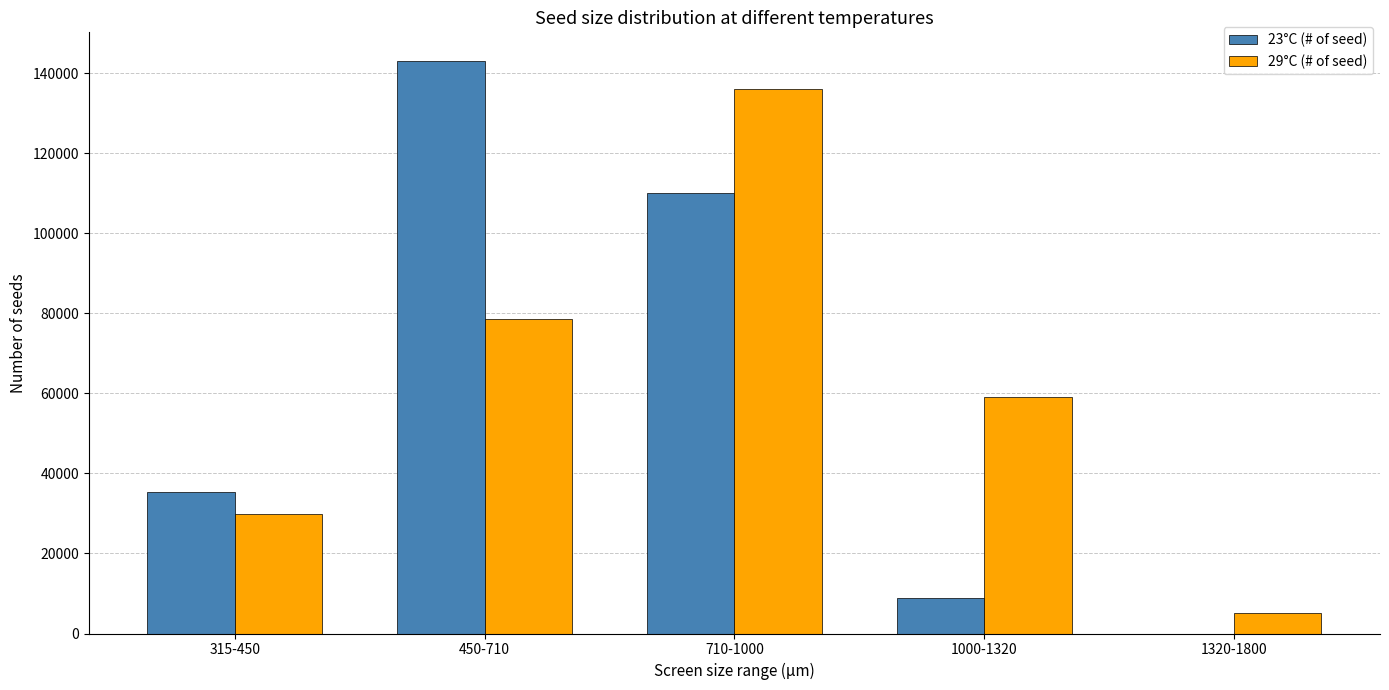

What is the total value across all series at 315-450?

65077